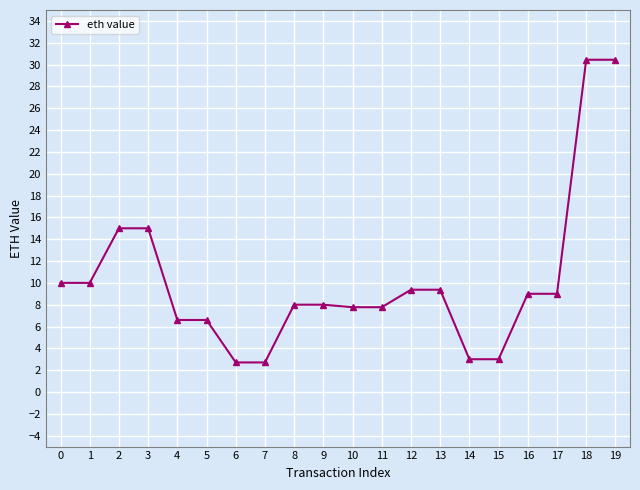

What value does the data have at 10?

7.8